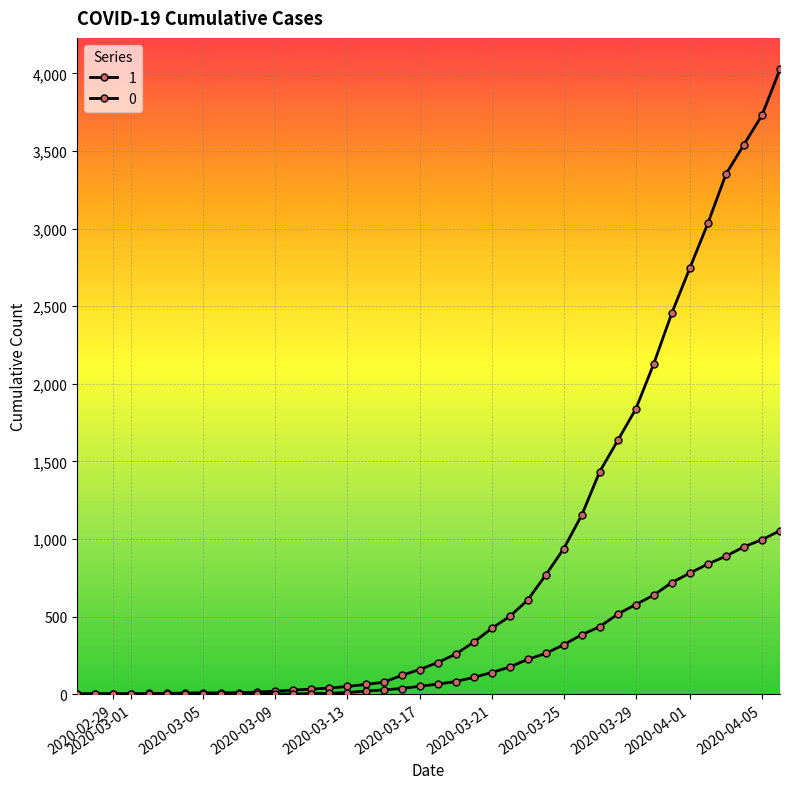

Rank the series by their average value, from lowest to highest.

0, 1